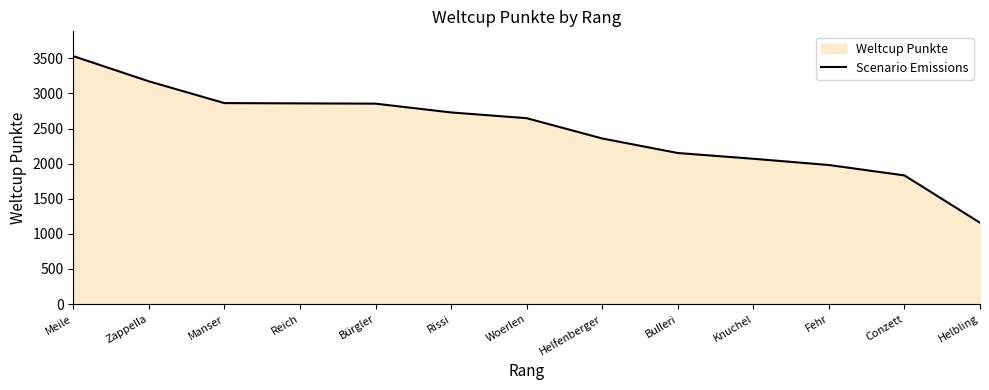

Which has a higher value, Bürgler or Fehr?

Bürgler